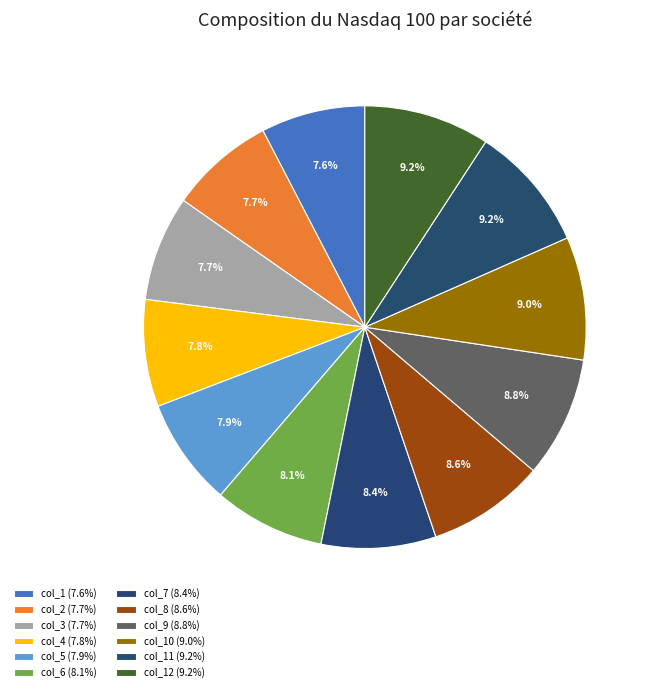

How many slices are in this pie chart?

12